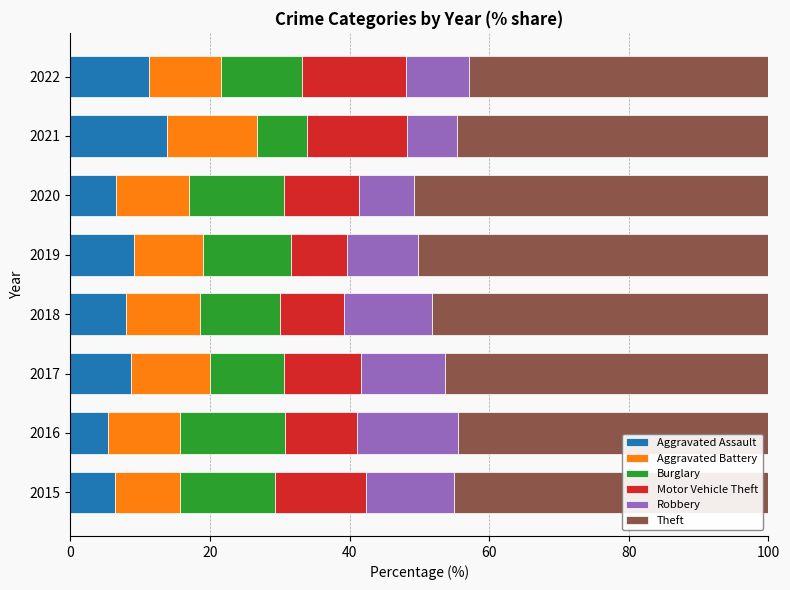

What is the difference between the second highest and second lowest values in the Aggravated Assault series?

4.9